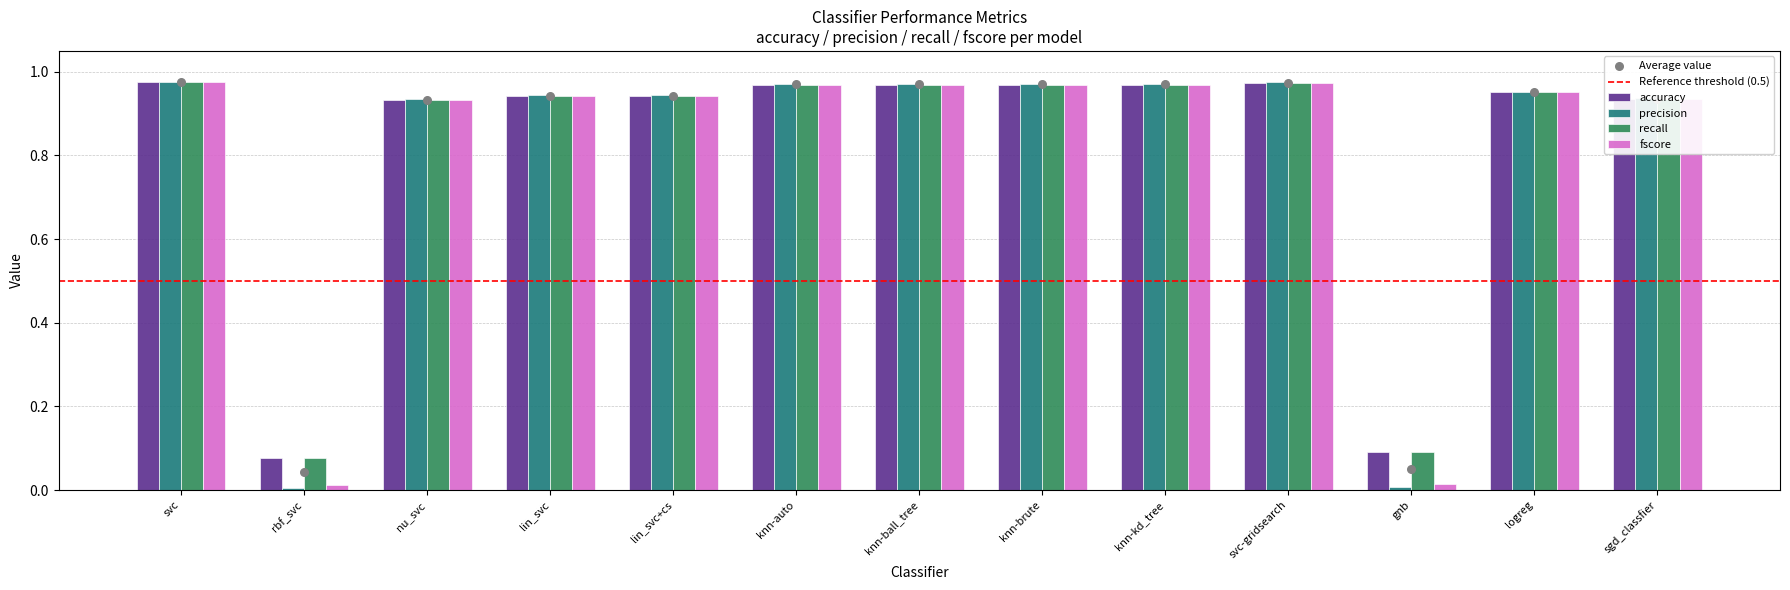

Which series has the widest spread of Y values?

precision